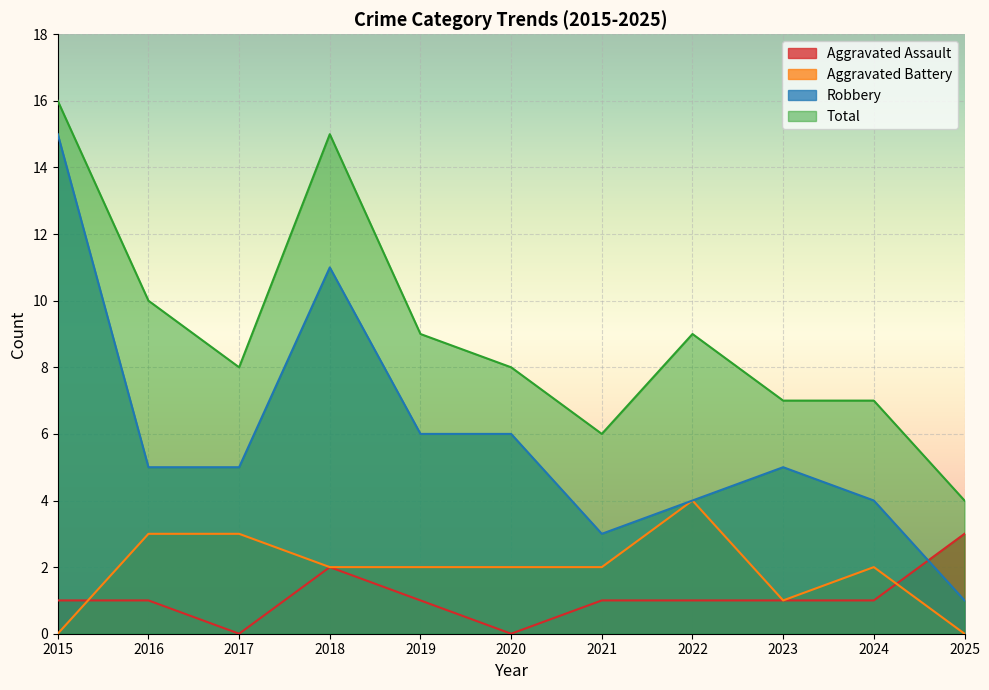

Where is Aggravated Assault nearest to the value 1?

2015